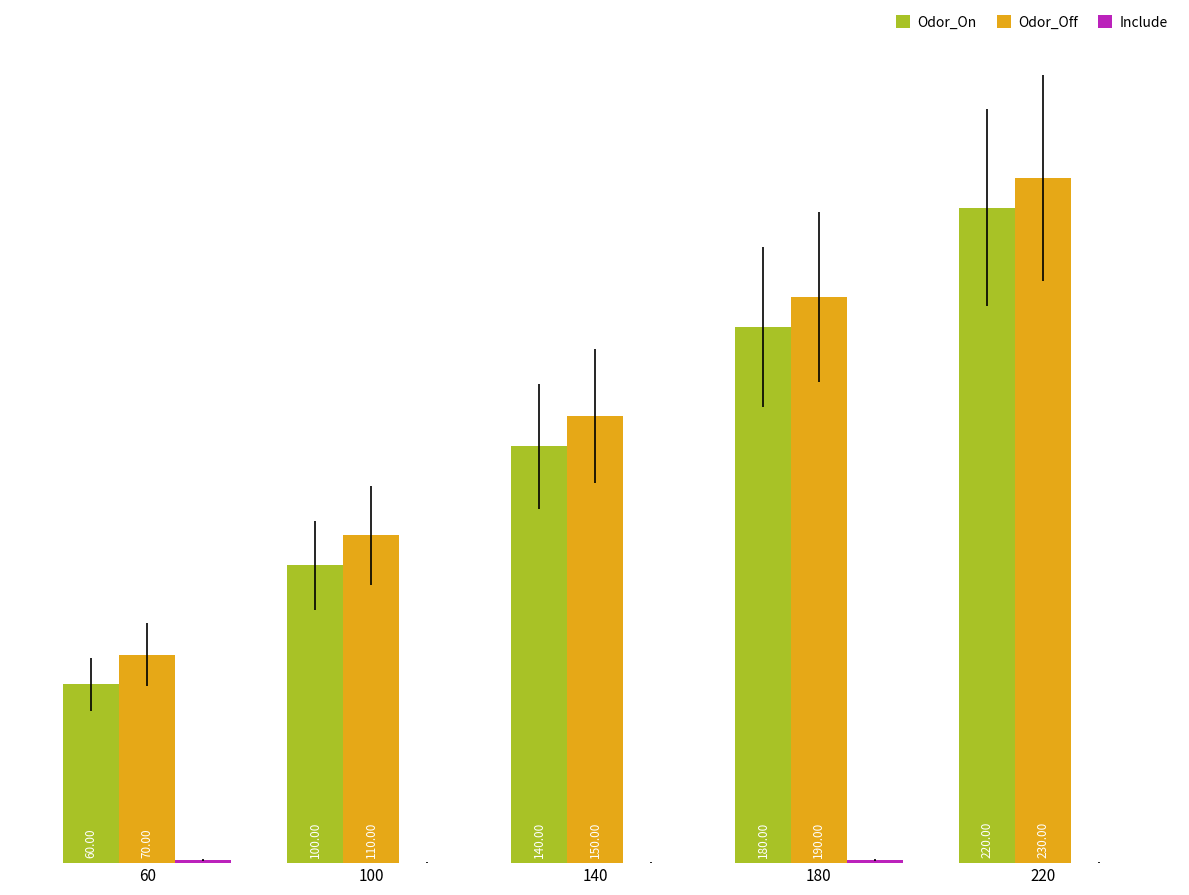

How many groups of bars are there?

5